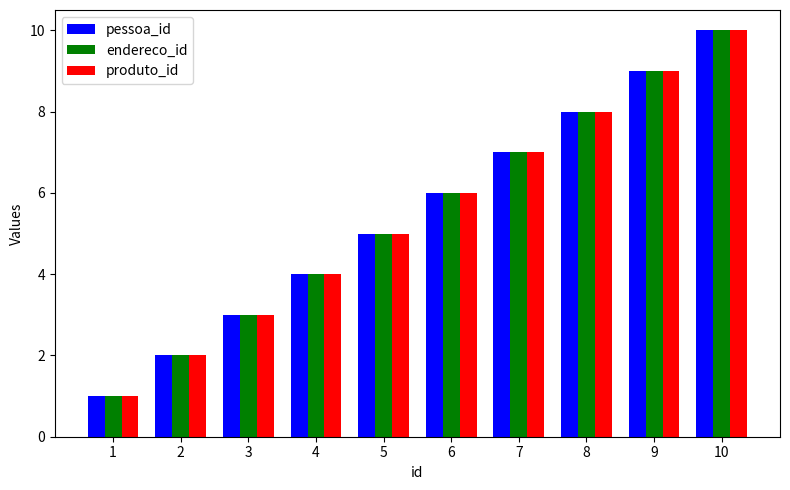

How many data points in endereco_id are less than 6?

5